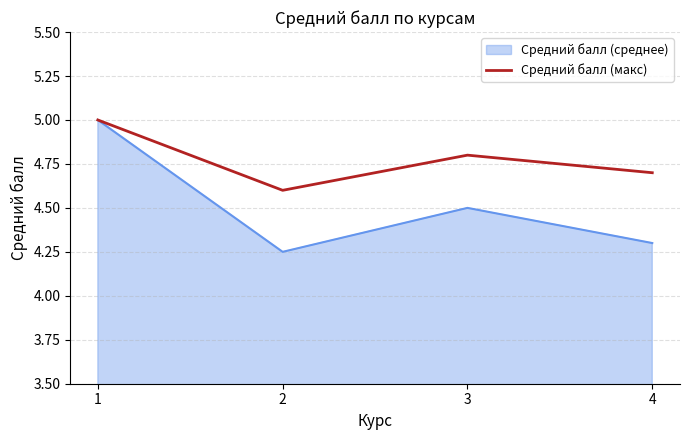

True or false: Средний балл (среднее) has a value of 5.0 at 1.

True